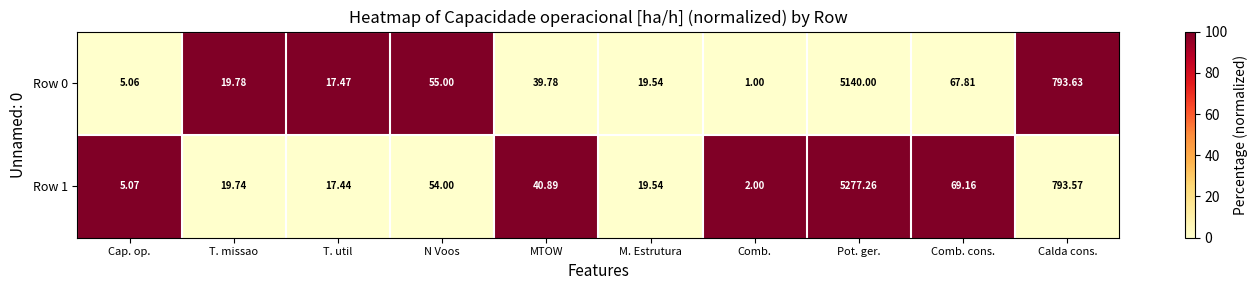

Which series has the largest range (max minus min)?

Row 1